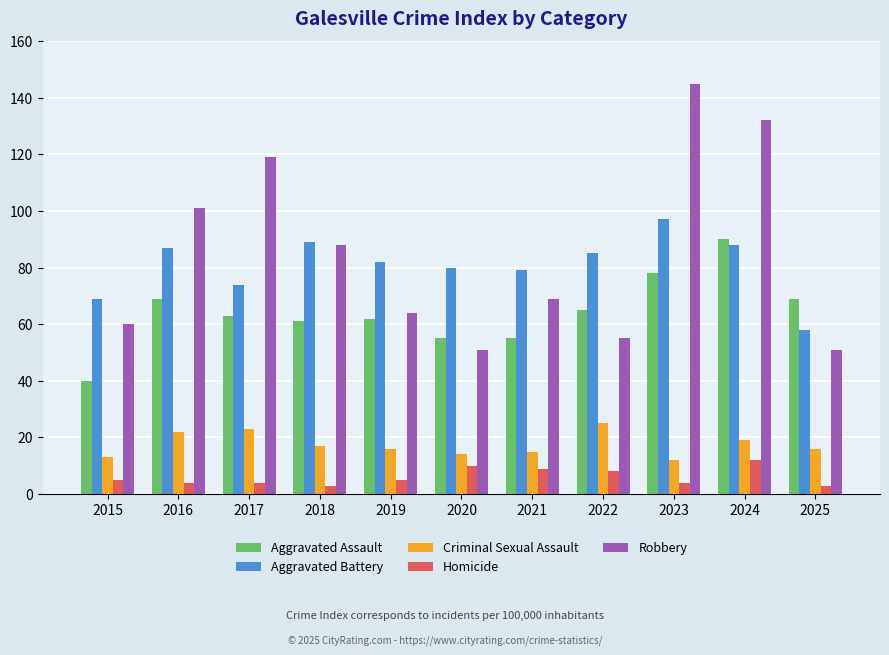

How many groups of bars are there?

11